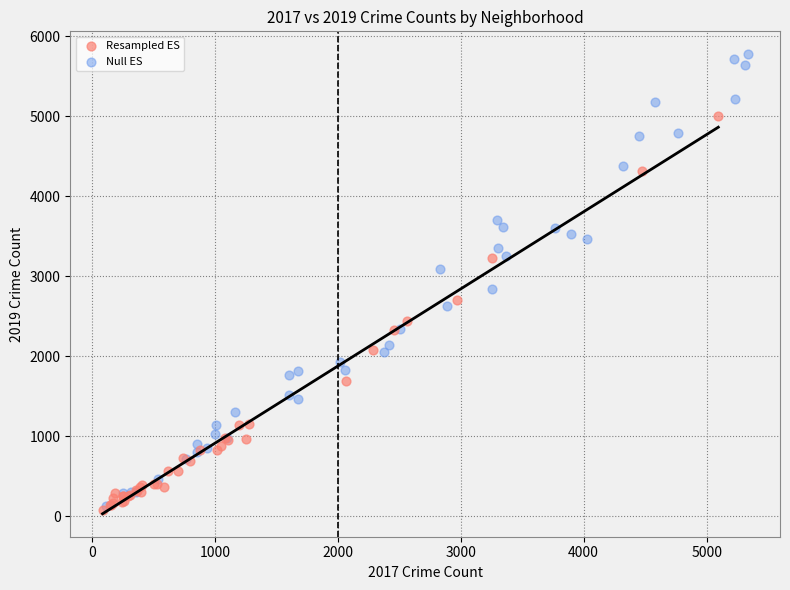

Which series contains the lowest Y value?

Resampled ES